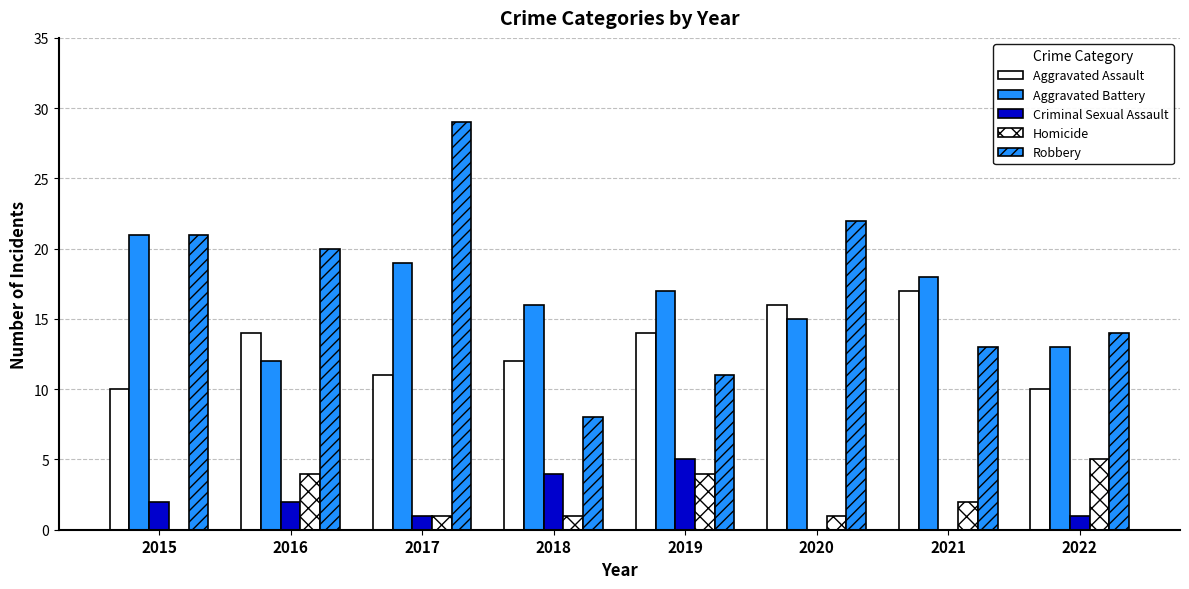

Rank the series at 2016 from lowest to highest value.

Criminal Sexual Assault, Homicide, Aggravated Battery, Aggravated Assault, Robbery